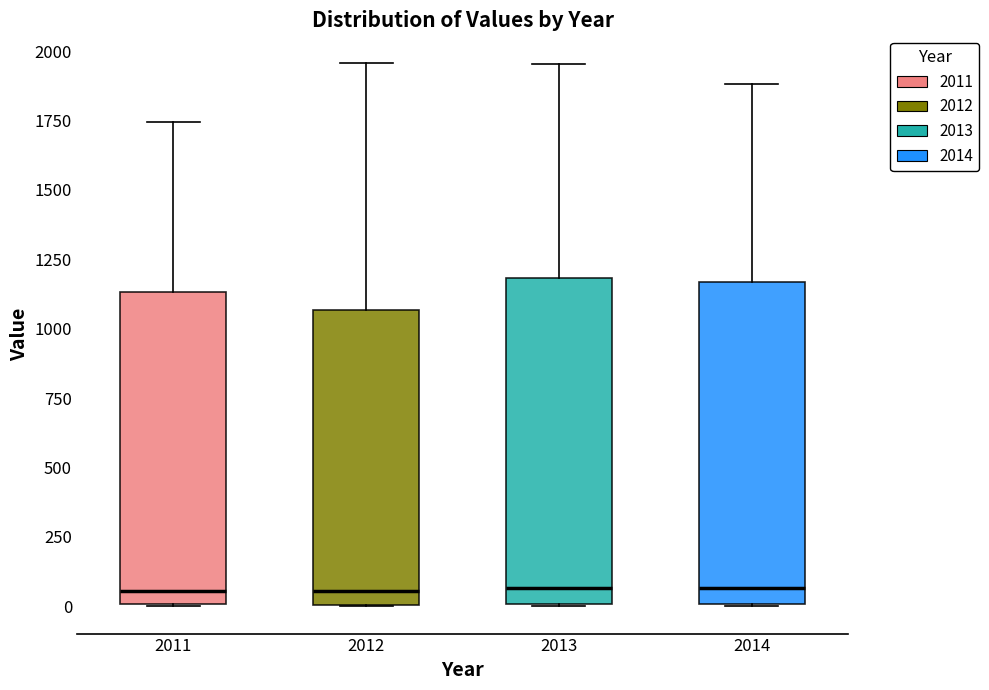

Where is the lower edge of the box at x = 2013 on the y-axis? The values are not printed on the chart, so give them approximately, as read against the axis.

0